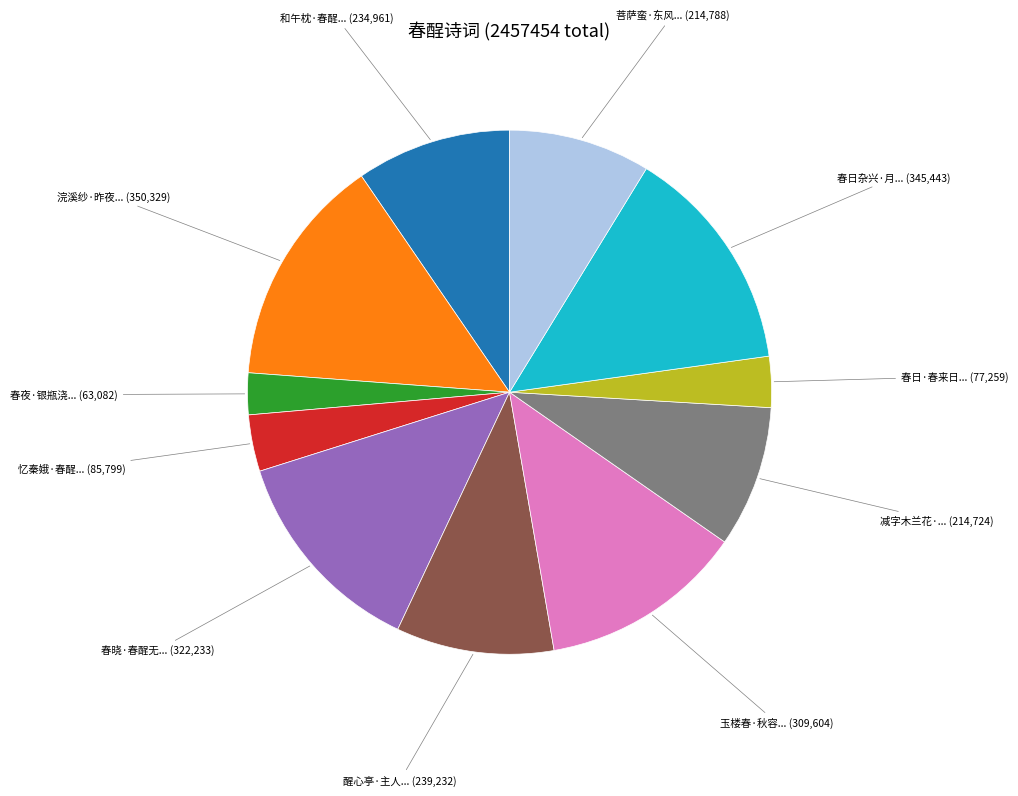

Count the number of slices in the pie.

11